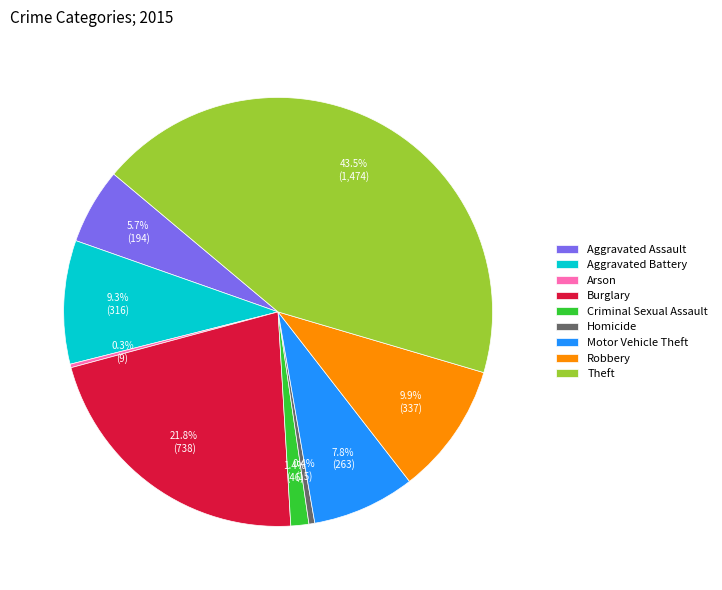

Approximately how many times larger is the value at Burglary compared to Aggravated Battery?

2.3